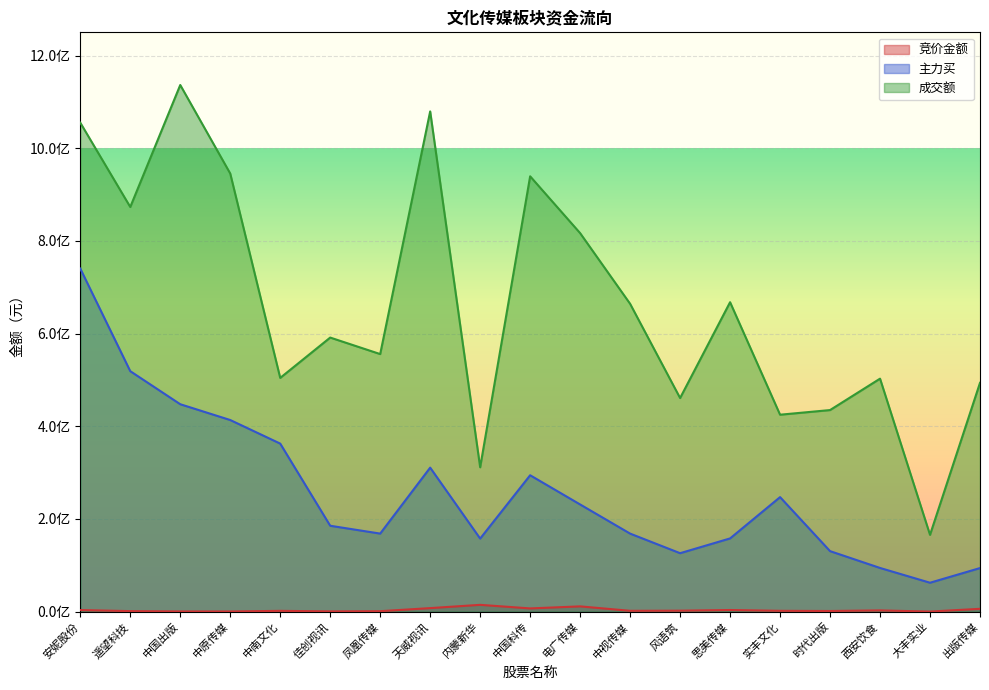

True or false: 主力买 has more than 2 points higher than both neighbors.

True